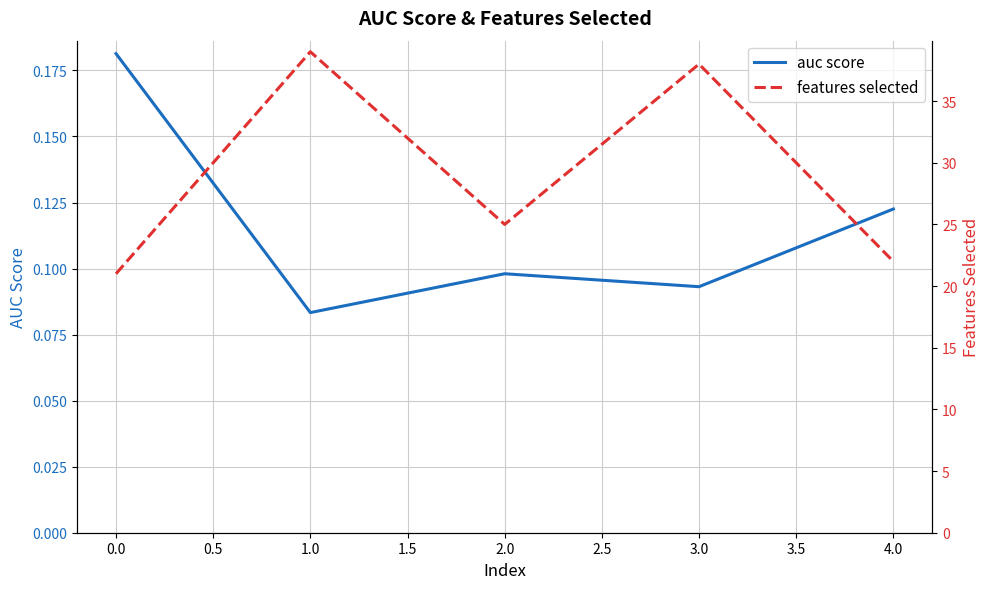

List the labels in order of auc score value, smallest first.

1.0, 3.0, 2.0, 4.0, 0.0